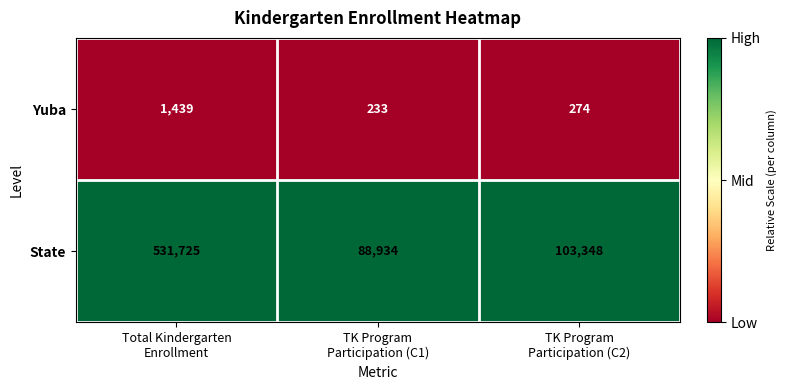

Which series has the largest total across all categories?

State